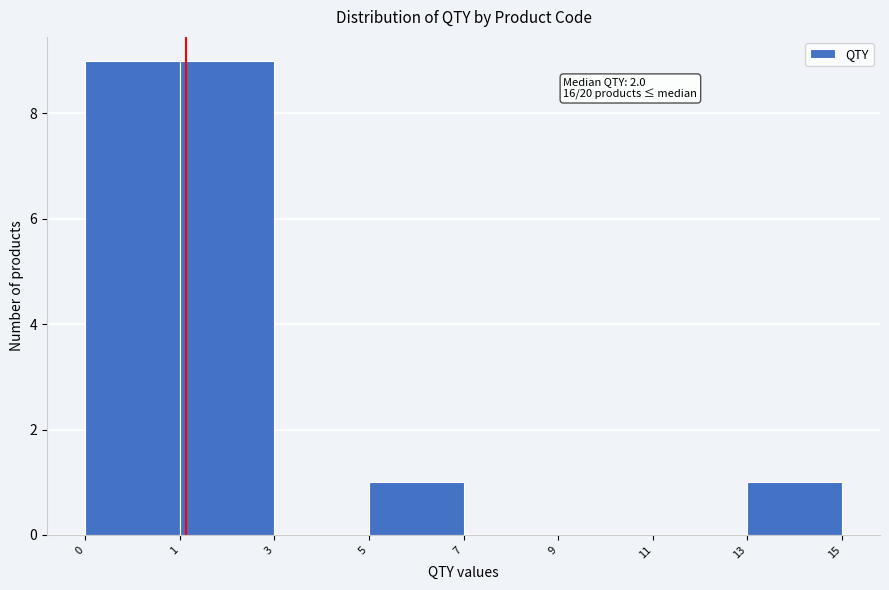

Reading right to left, list all the values displayed in this chart.

13=1	11=0	9=0	7=0	5=1	3=0	1=9	0=9